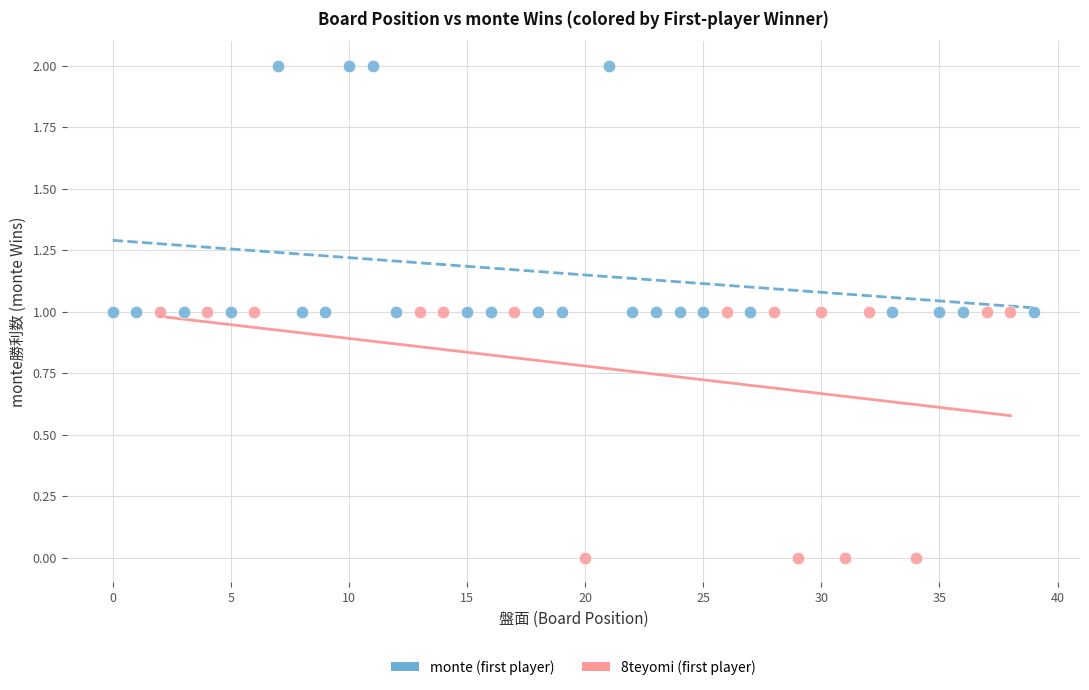

Which series reaches the maximum Y coordinate?

monte (first player)